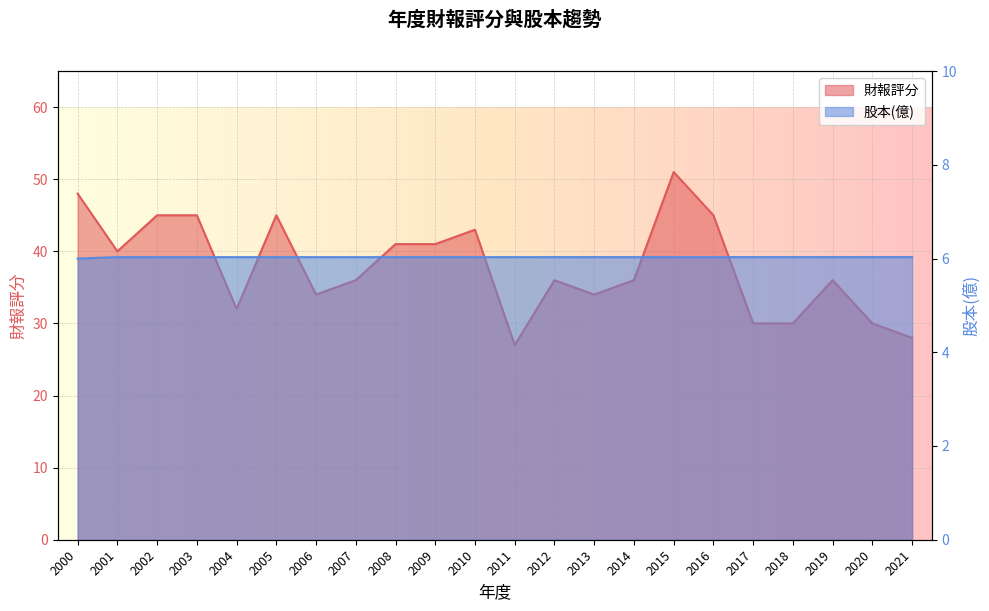

What is the sum of all 股本(億) values?

132.6